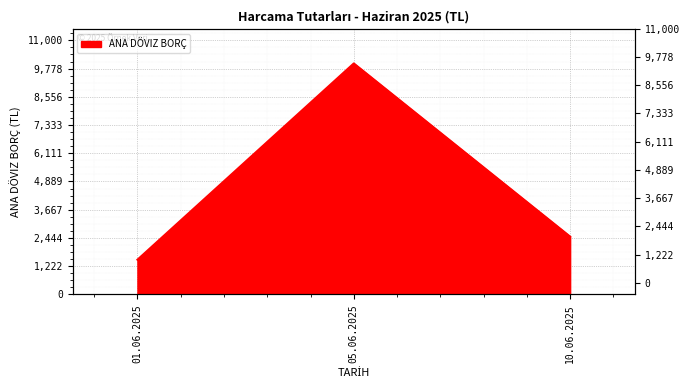

Where is the data nearest to the value 5750?

10.06.2025